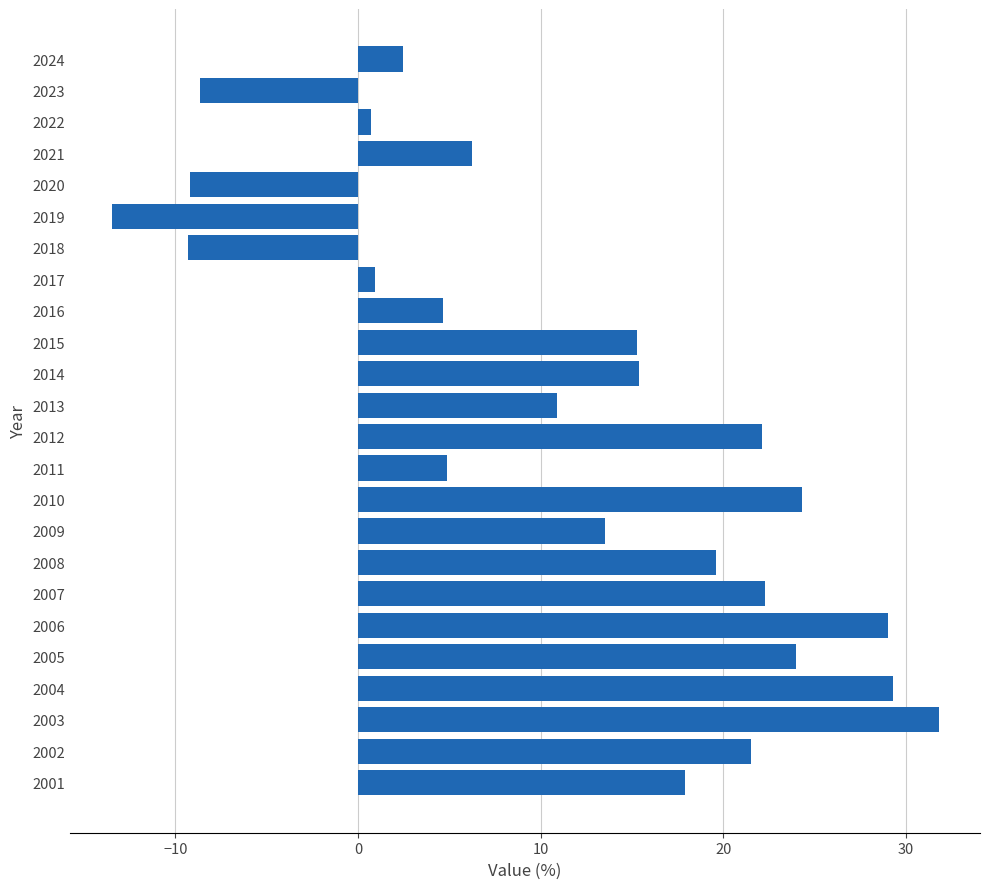

How many values are below zero?

4